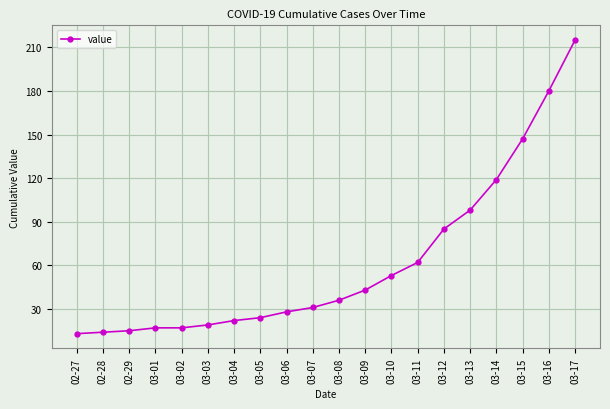

How many values are below 36?

10